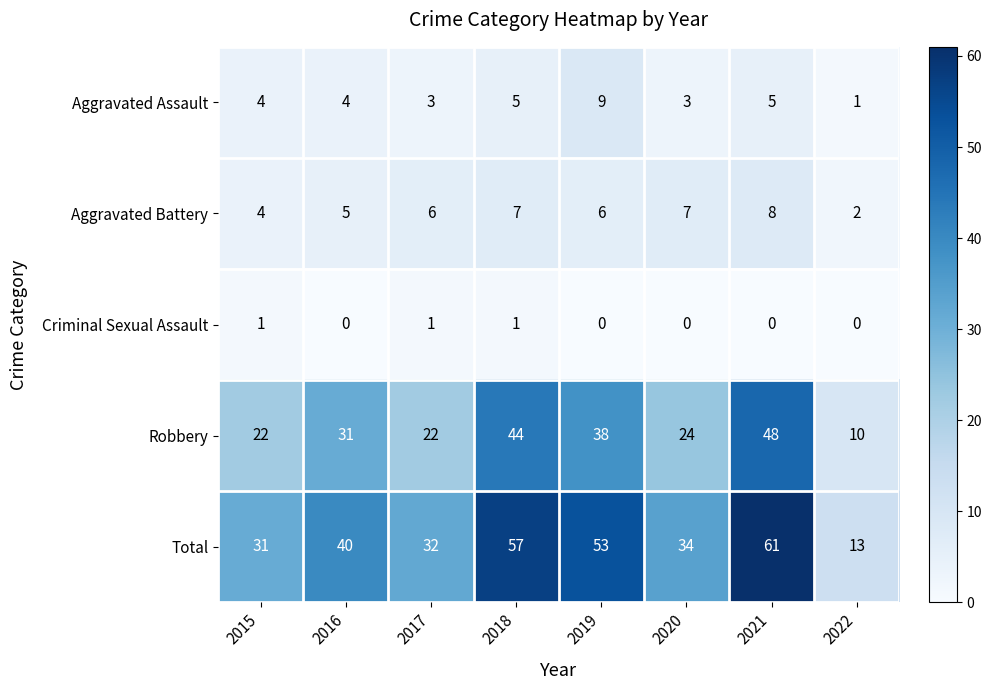

Which category has the lowest value in the Aggravated Assault series?

2022